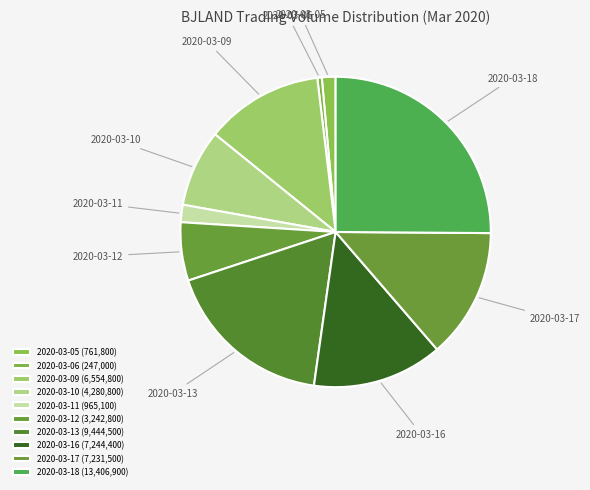

Does 2020-03-17 account for over 50% of the chart?

No